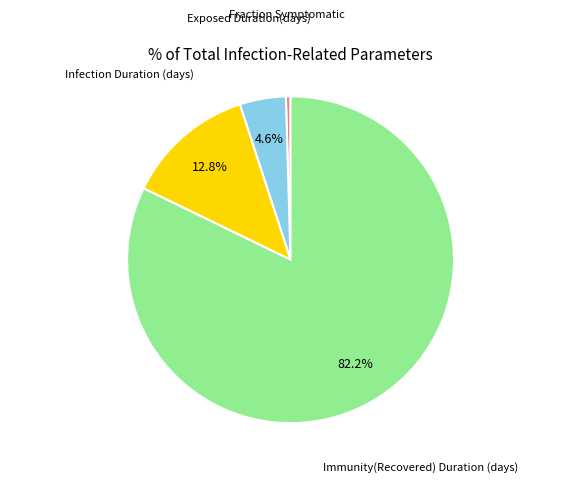

How many segments does this pie chart have?

4